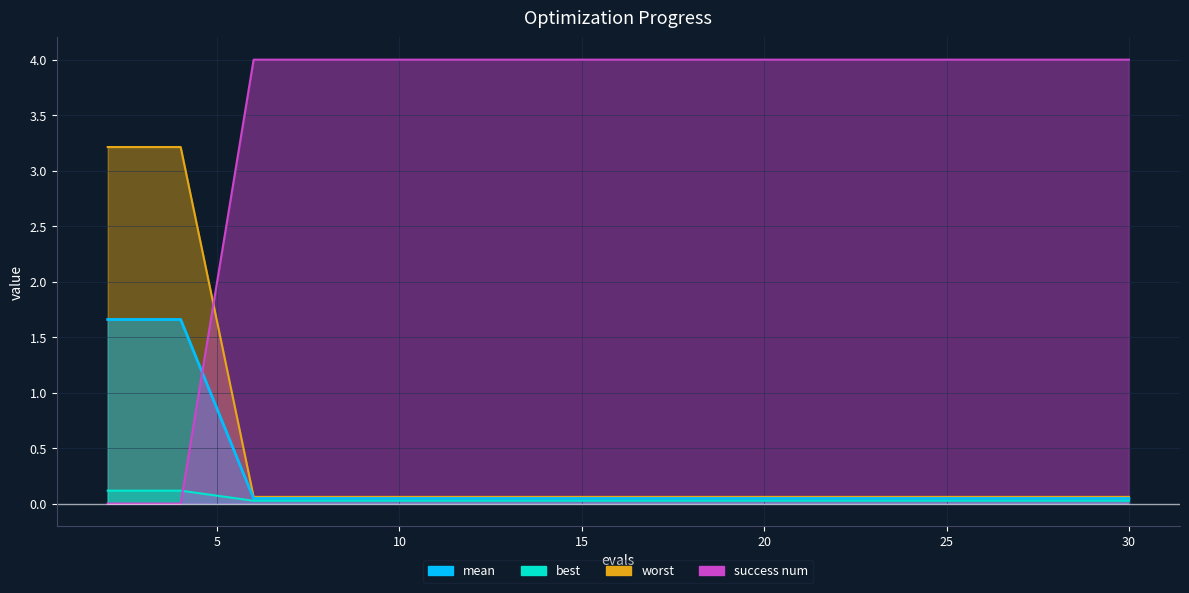

Reading right to left, extract all data points from this chart.

mean: 0.1	0.1	0.1	0.1	0.1	0.1	0.1	0.1	0.1	0.1	0.1	0.1	0.1	0.1	3.2	3.2
best: 0.0	0.0	0.0	0.0	0.0	0.0	0.0	0.0	0.0	0.0	0.0	0.0	0.0	0.0	1.7	1.7
worst: 0.0	0.0	0.0	0.0	0.0	0.0	0.0	0.0	0.0	0.0	0.0	0.0	0.0	0.0	0.1	0.1
success num: 4.0	4.0	4.0	4.0	4.0	4.0	4.0	4.0	4.0	4.0	4.0	4.0	4.0	4.0	0.0	0.0